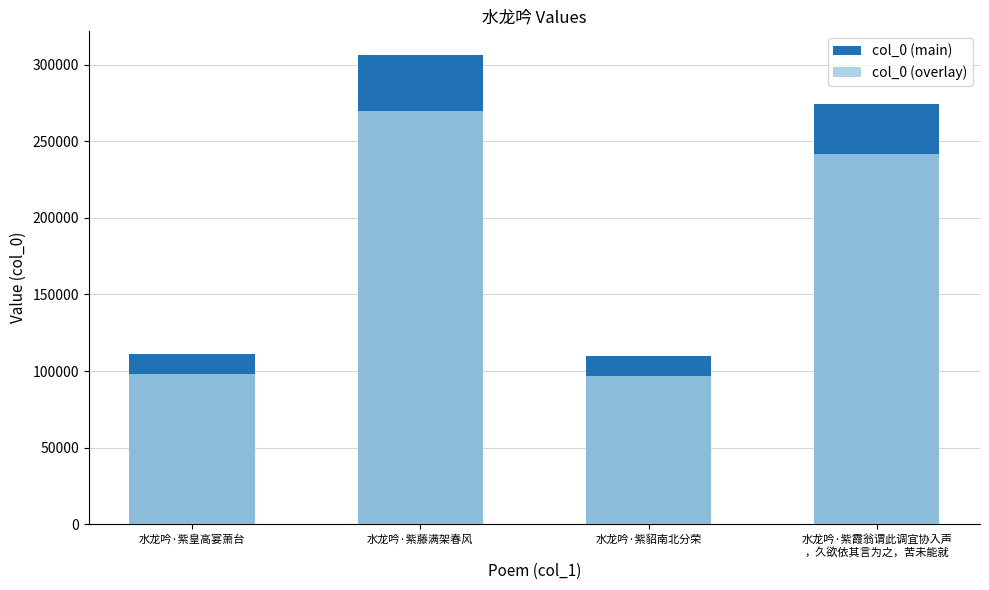

How many bars are there in total?

8